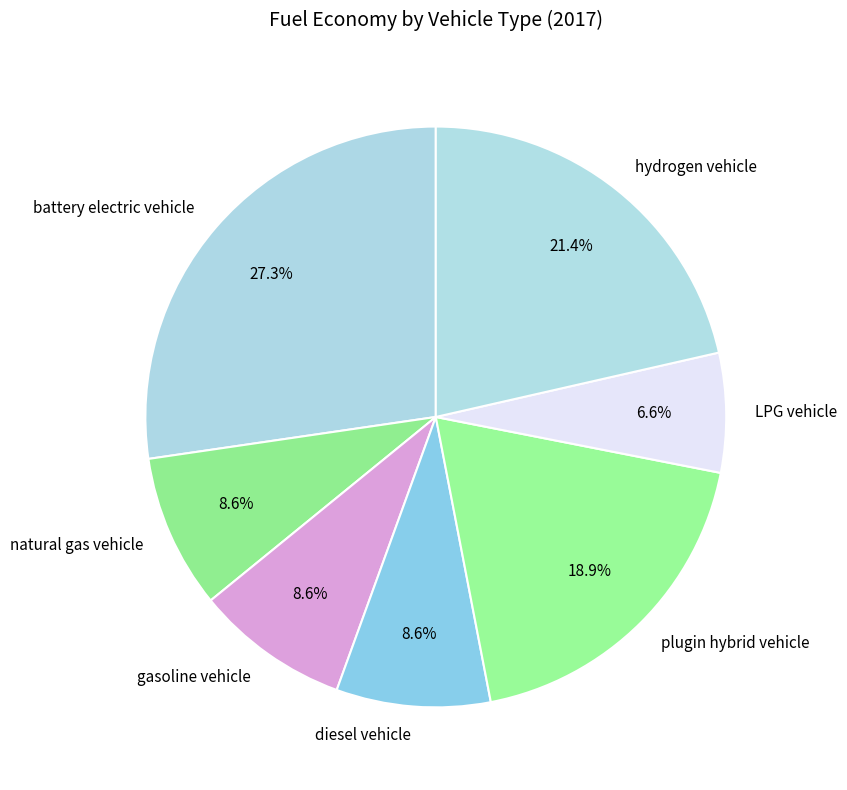

What portion of the pie excludes hydrogen vehicle?

78.6%